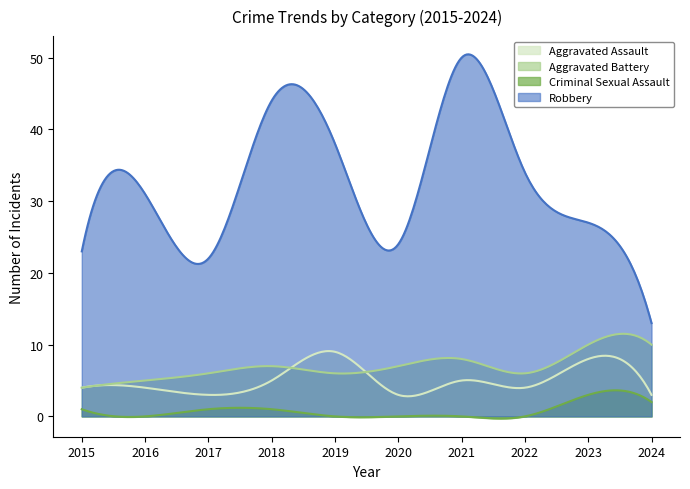

Reading right to left, transcribe all the data shown in this chart.

Aggravated Assault: 3	8	4	5	3	9	5	3	4	4
Aggravated Battery: 10	10	6	8	7	6	7	6	5	4
Criminal Sexual Assault: 2	3	0	0	0	0	1	1	0	1
Robbery: 13	27	34	50	24	38	44	22	31	23